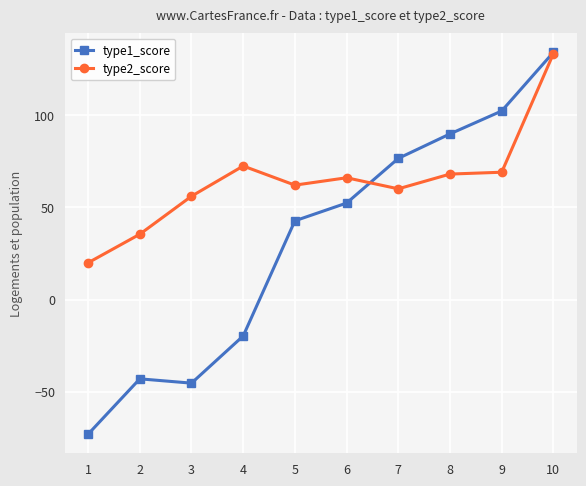

At how many categories does at least one series exceed 43?

8